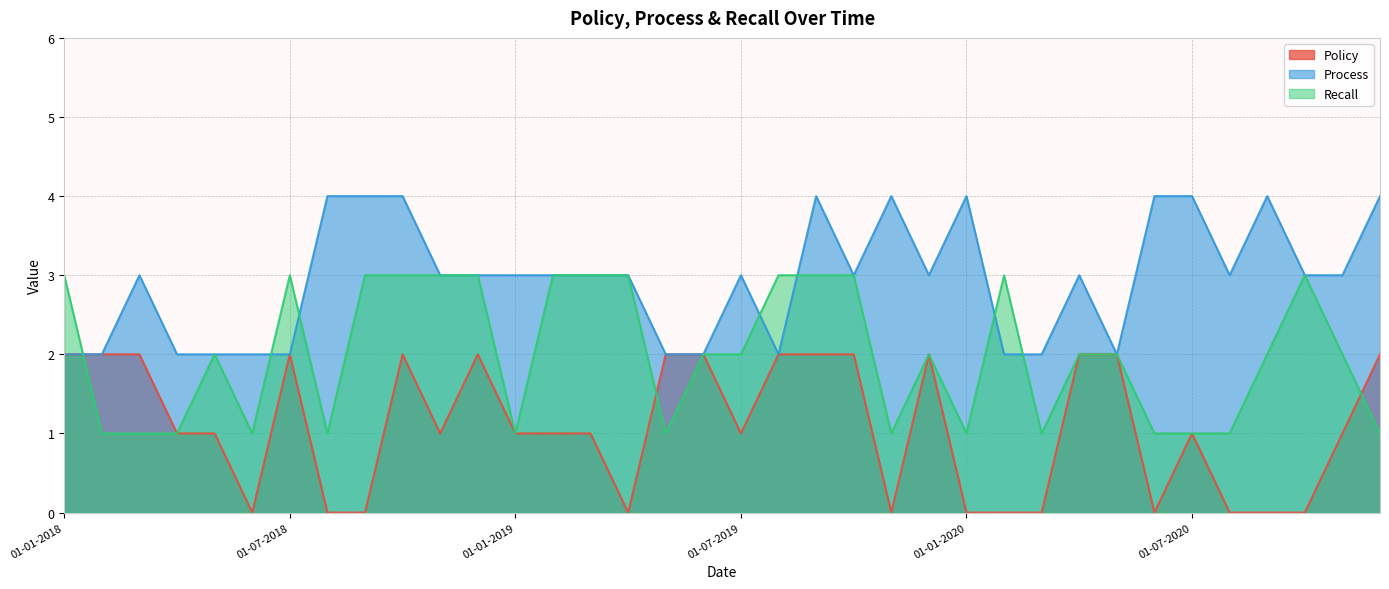

What is the label of the 31st point from the left?

01-07-2020